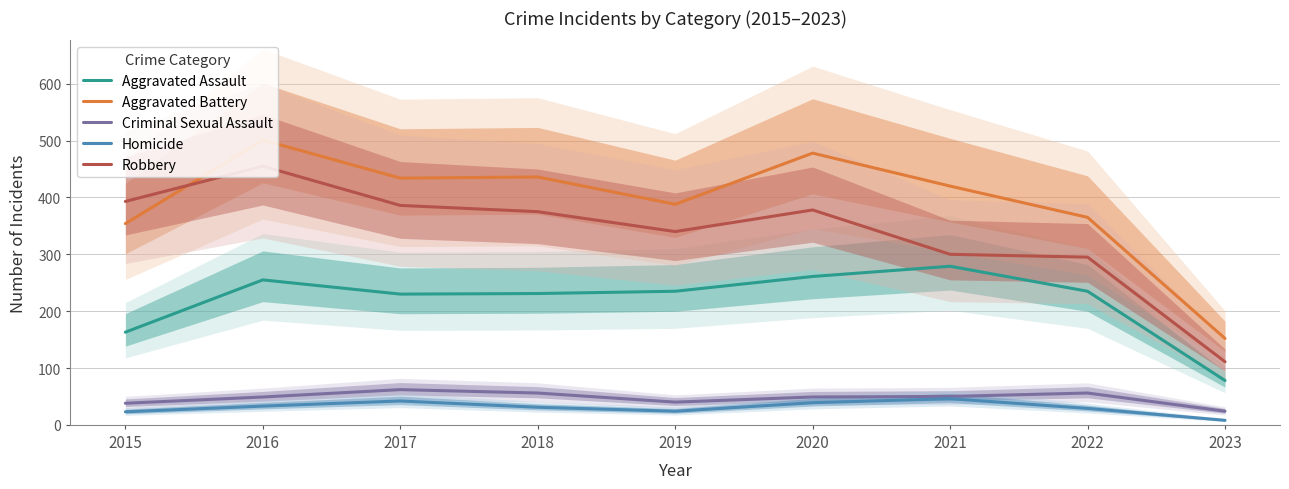

Reading left to right, list all the values displayed in this chart.

Aggravated Assault: 163	255	230	231	235	261	279	235	78
Aggravated Battery: 354	501	434	436	388	478	420	365	152
Criminal Sexual Assault: 38	49	62	56	40	49	50	56	24
Homicide: 23	33	42	31	24	39	46	29	8
Robbery: 393	455	386	375	340	378	300	295	111